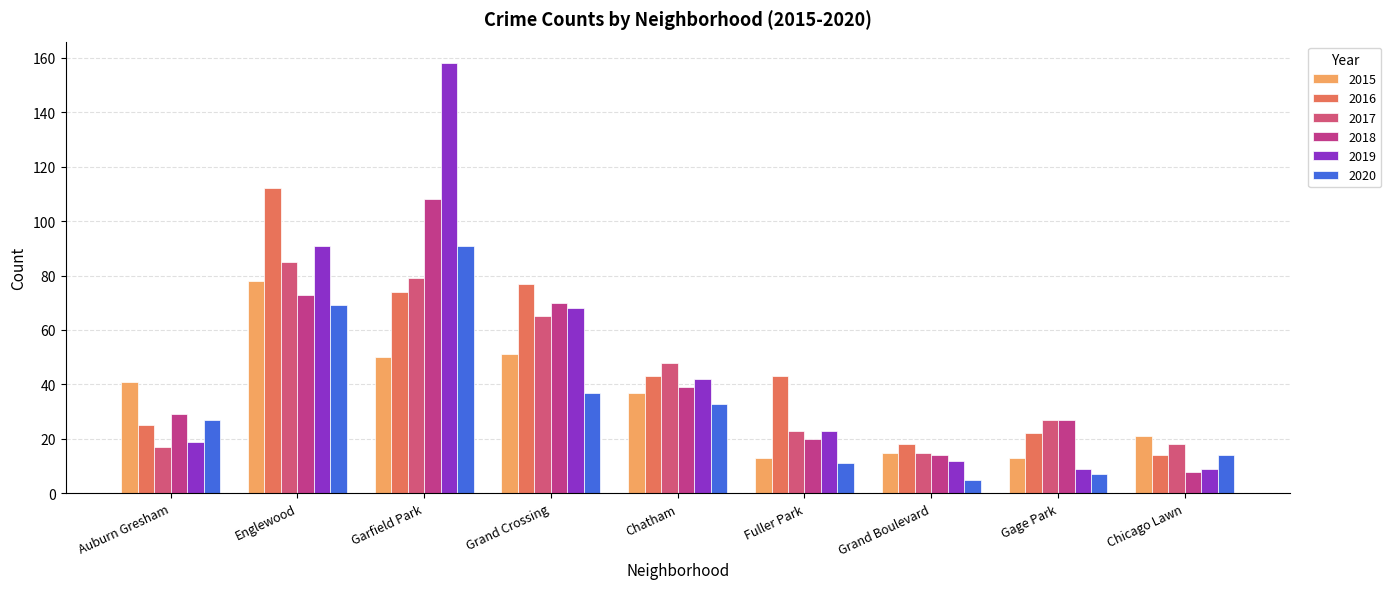

Is it true that 2016 equals 23 at Chicago Lawn?

False